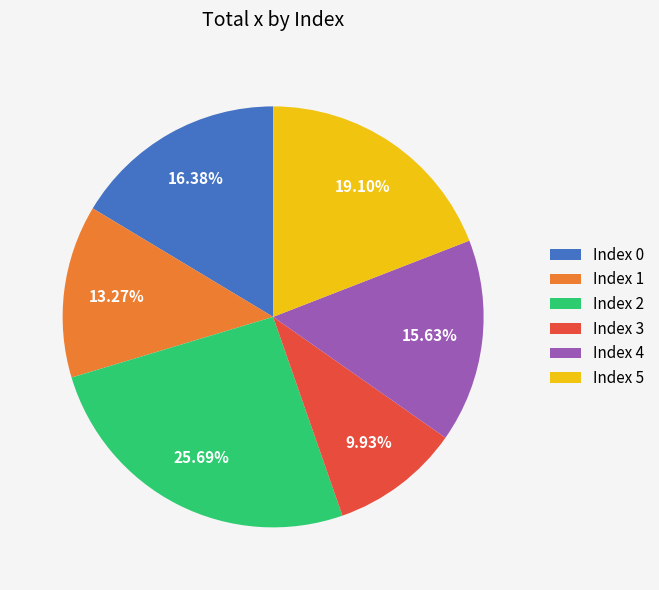

What is the smallest slice in the pie chart?

Index 3